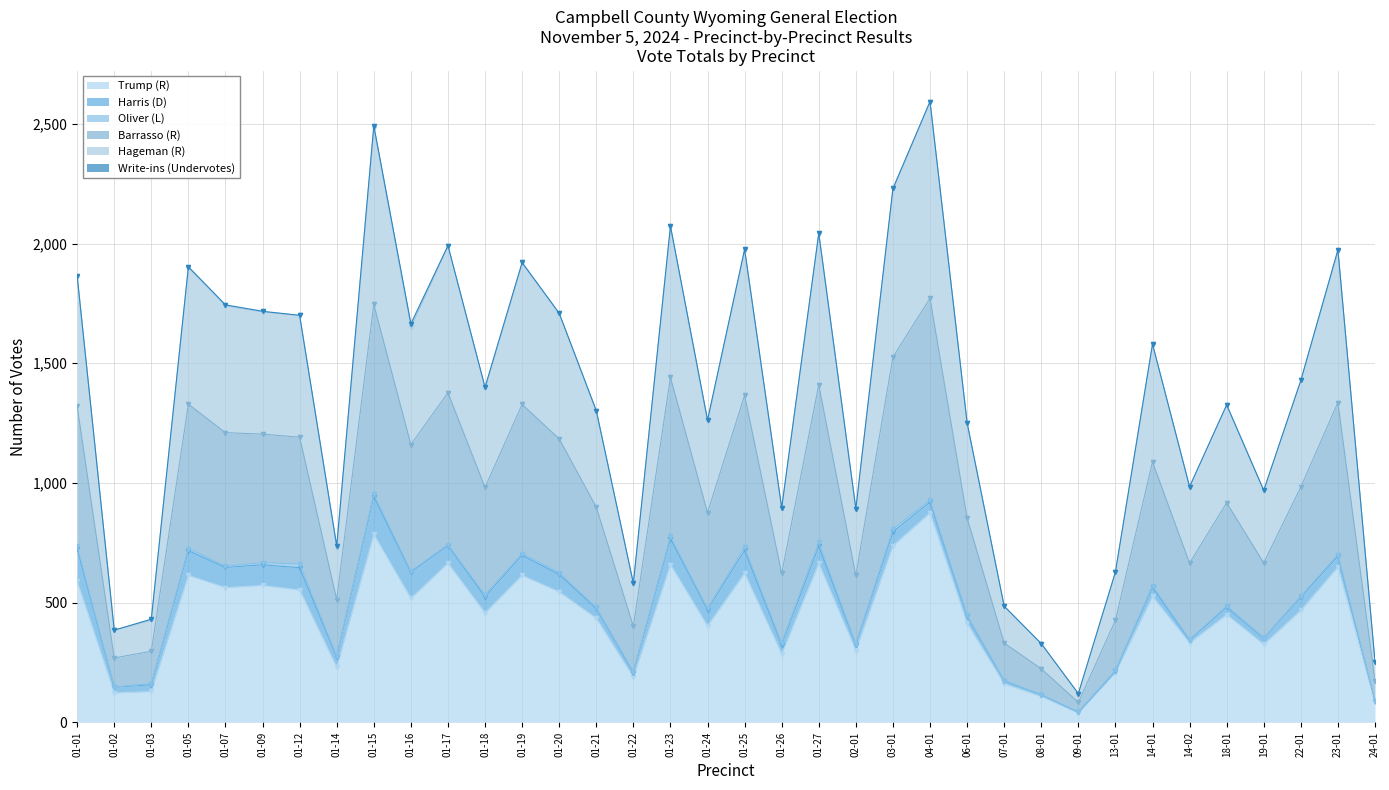

Which series has the largest range (max minus min)?

Hageman (R)